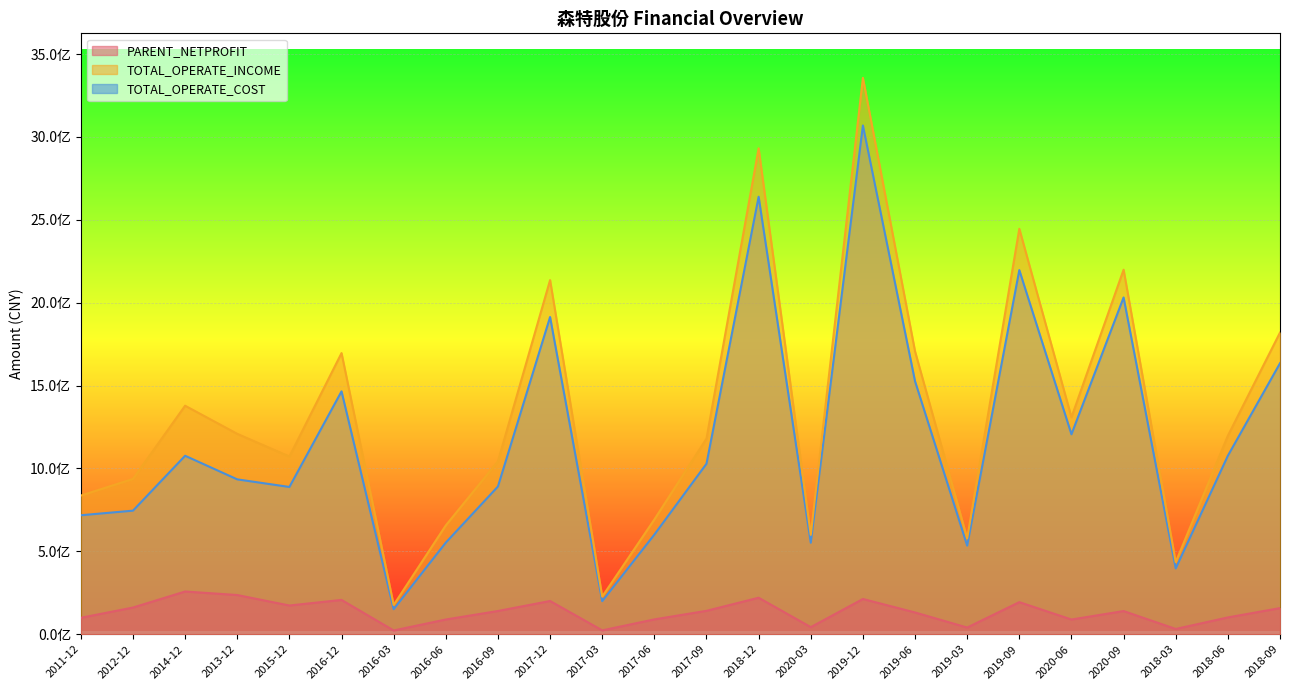

Between 2016-12 and 2019-12, which series saw the biggest shift?

TOTAL_OPERATE_INCOME_line